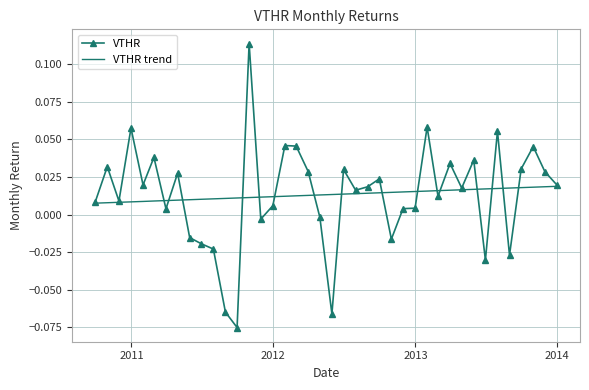

Rank the series by their maximum value, from lowest to highest.

VTHR trend, VTHR